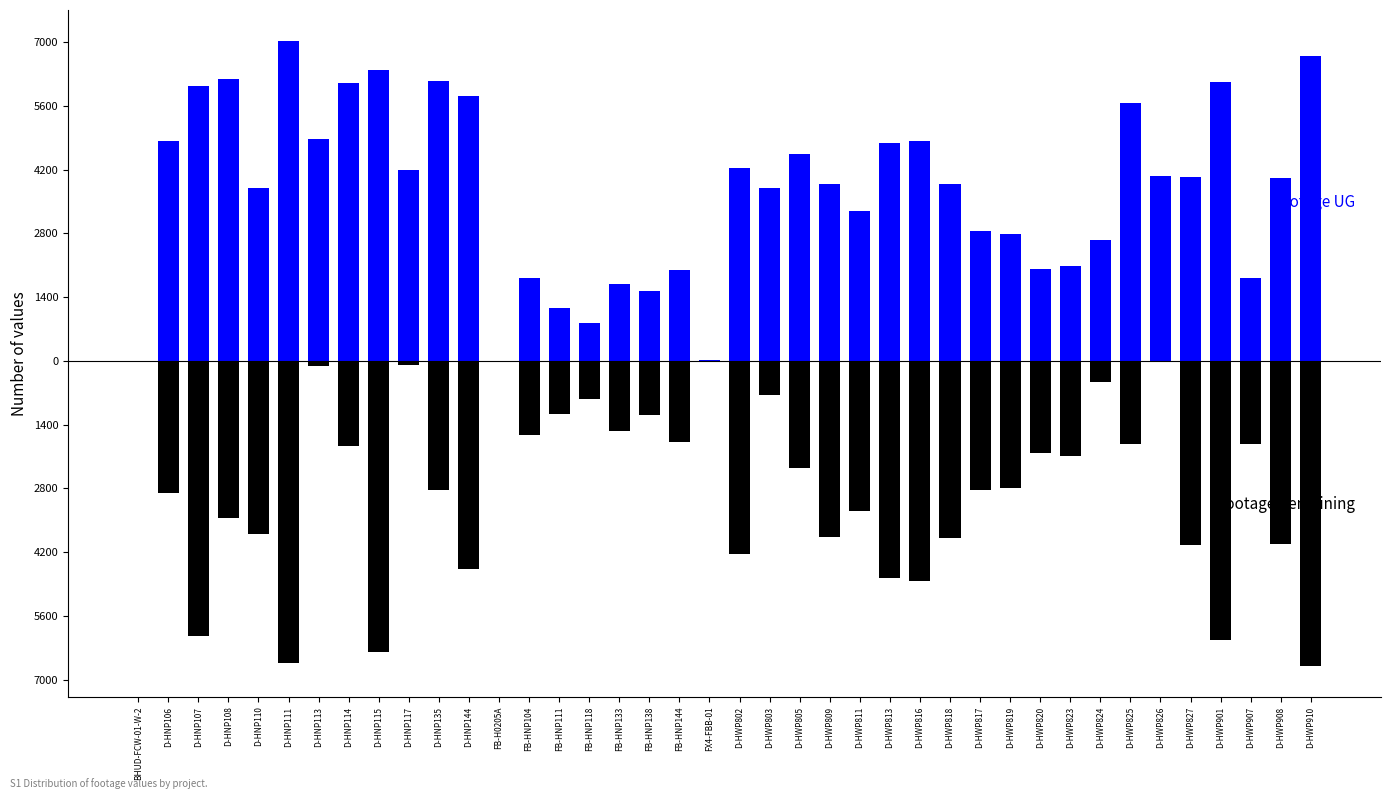

Rank the series by their average value, from highest to lowest.

Footage UG, Footage Remaining